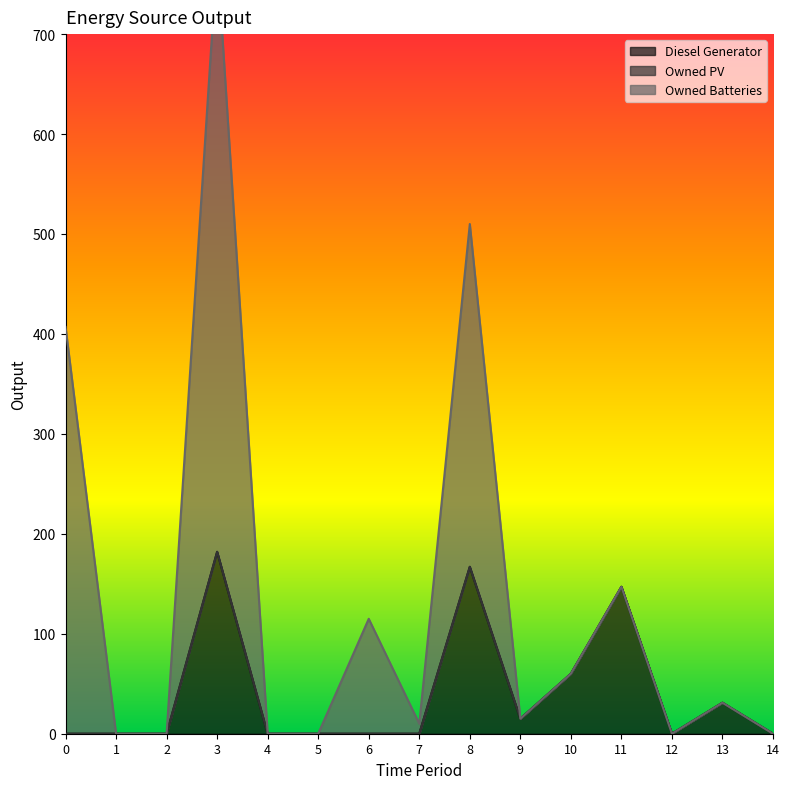

What is the total value across all series at 9?

15